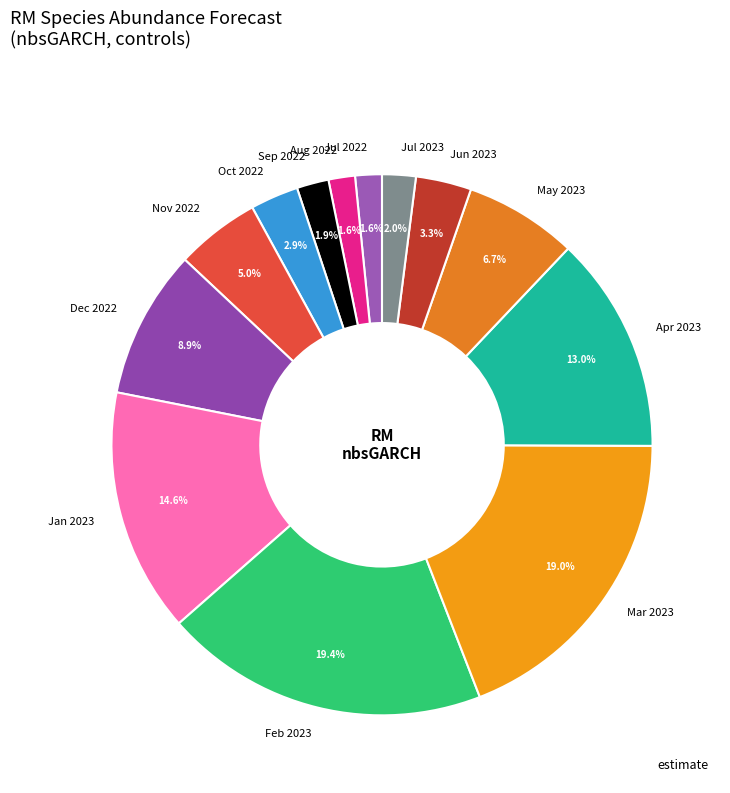

Between Nov 2022 and Feb 2023, which is larger?

Feb 2023